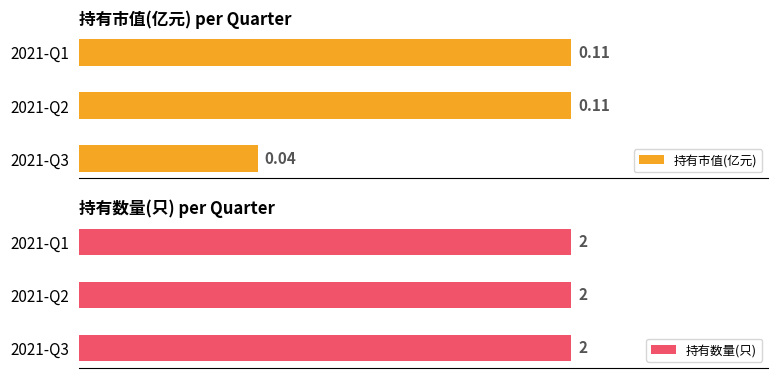

At 0.00, list the series in order from smallest to largest.

持有市值(亿元), 持有数量(只)